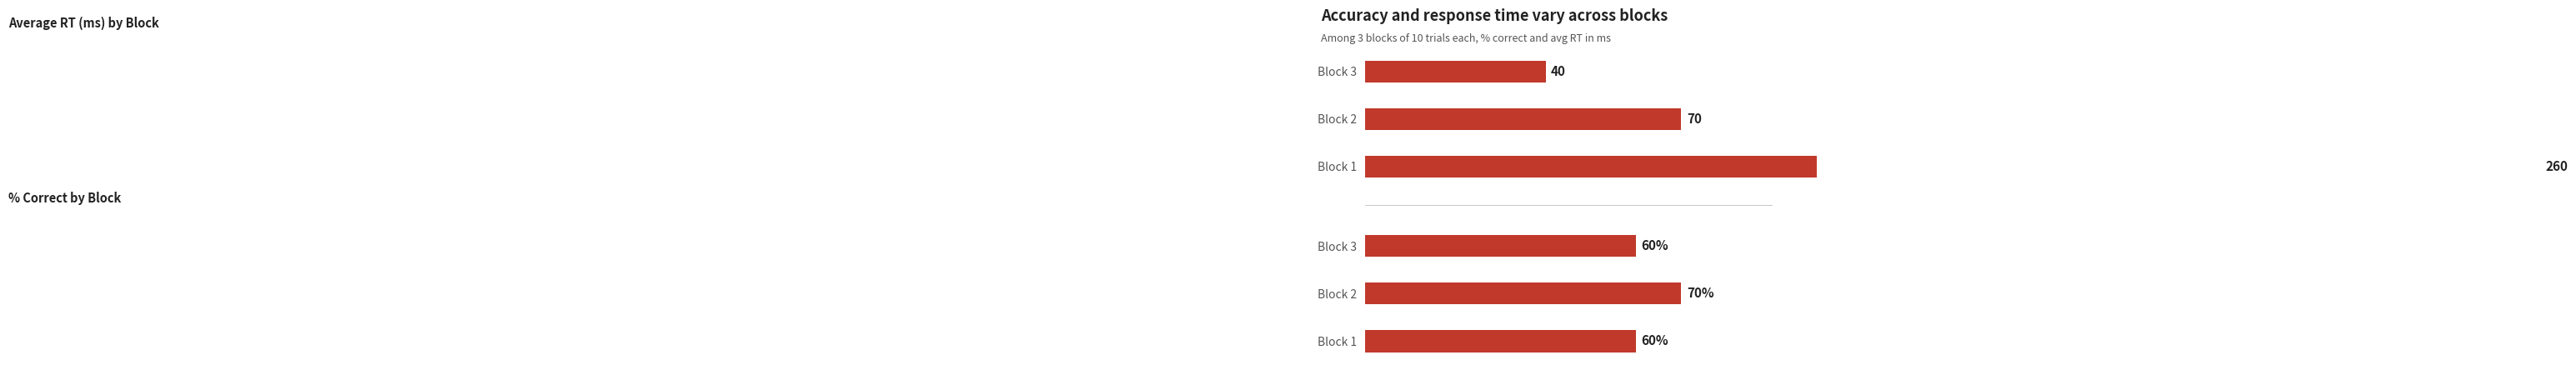

Reading right to left, what are all the values shown in this chart?

% Correct: 60	70	60
Avg RT (ms): 40	70	260